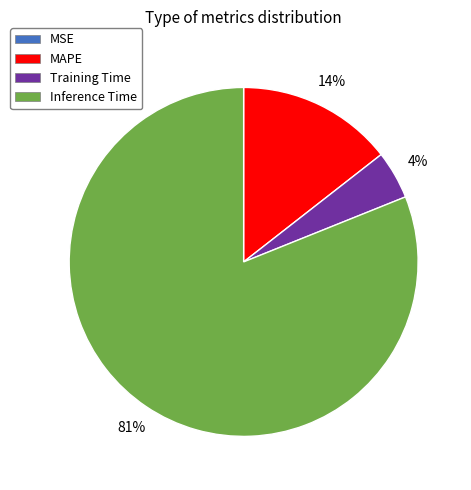

What percentage is the MAPE slice, to the nearest percent?

14%